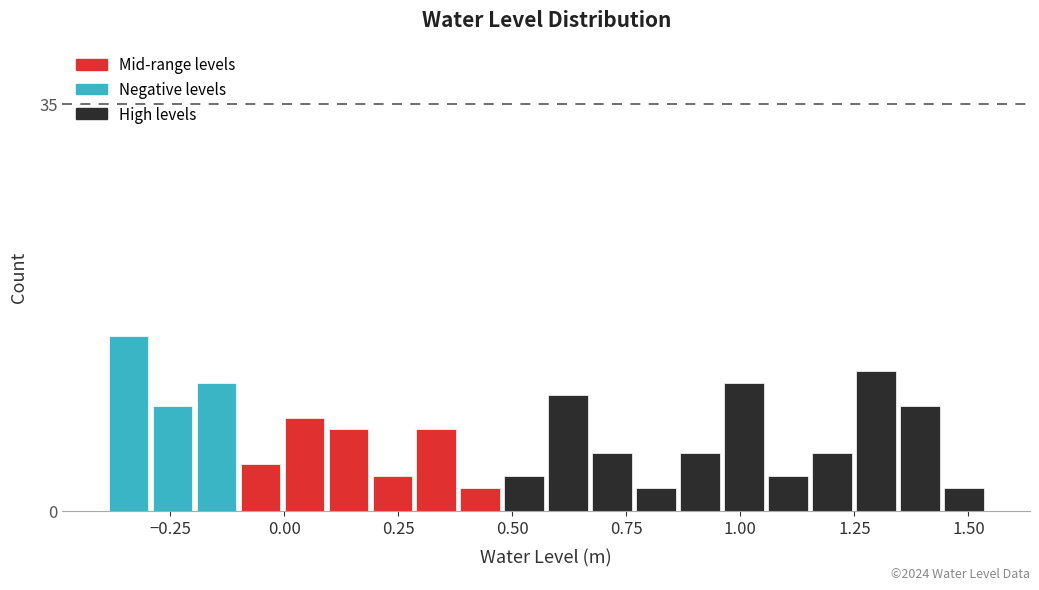

Around what value on the x-axis is the tallest bar? Give the approximate position of its centre, as read against the axis.

-0.35